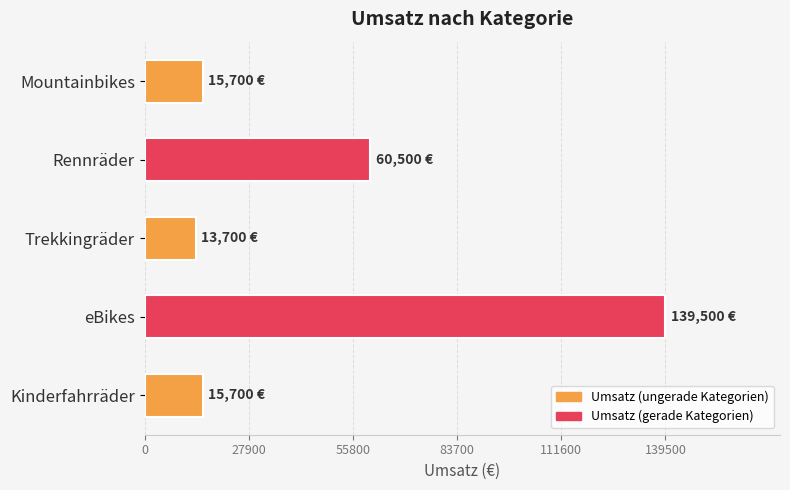

Reading top to bottom, what are all the values shown in this chart?

Mountainbikes=15700	Rennräder=60500	Trekkingräder=13700	eBikes=139500	Kinderfahrräder=15700